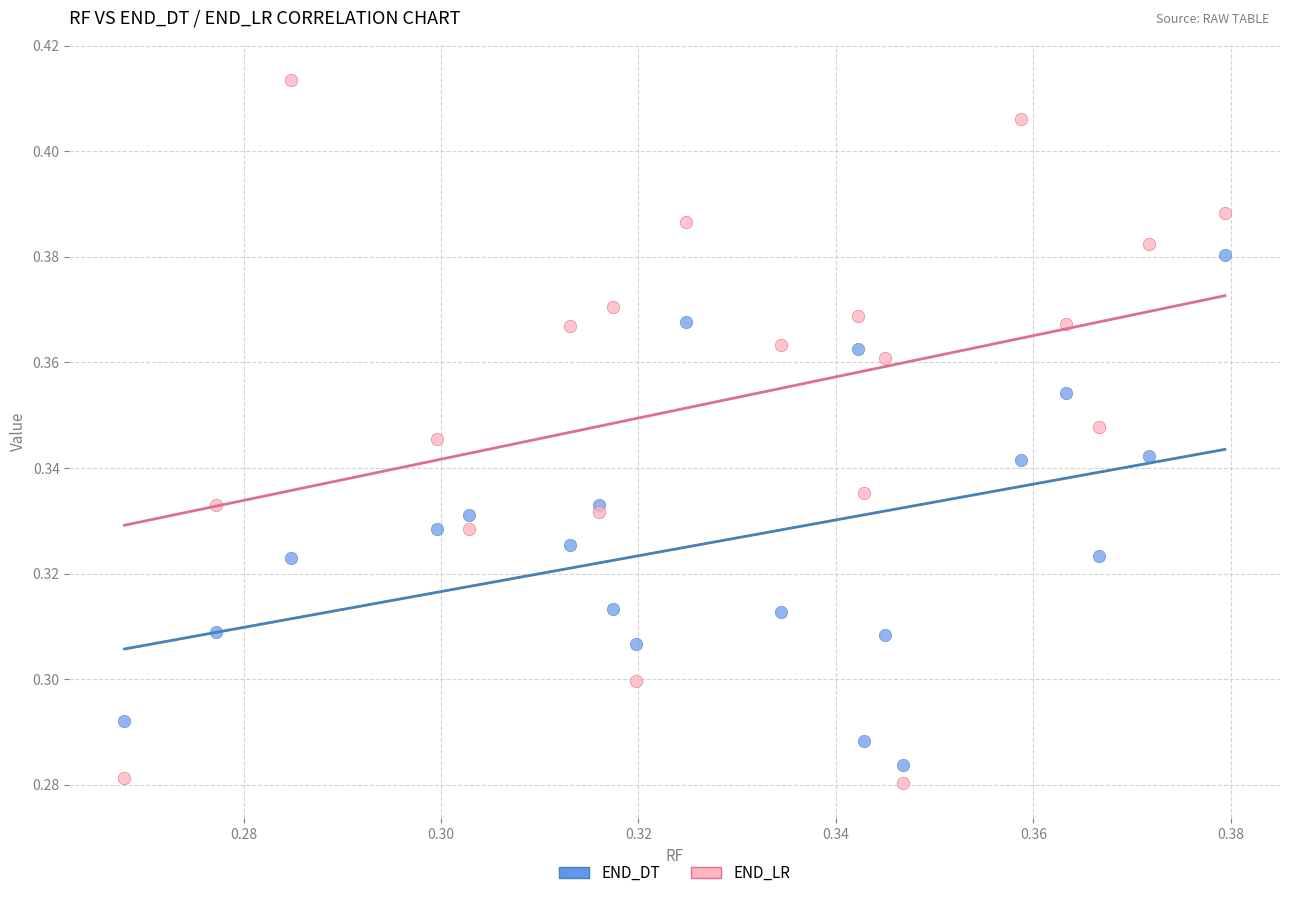

What are all the series names shown in the legend?

END_DT, END_LR